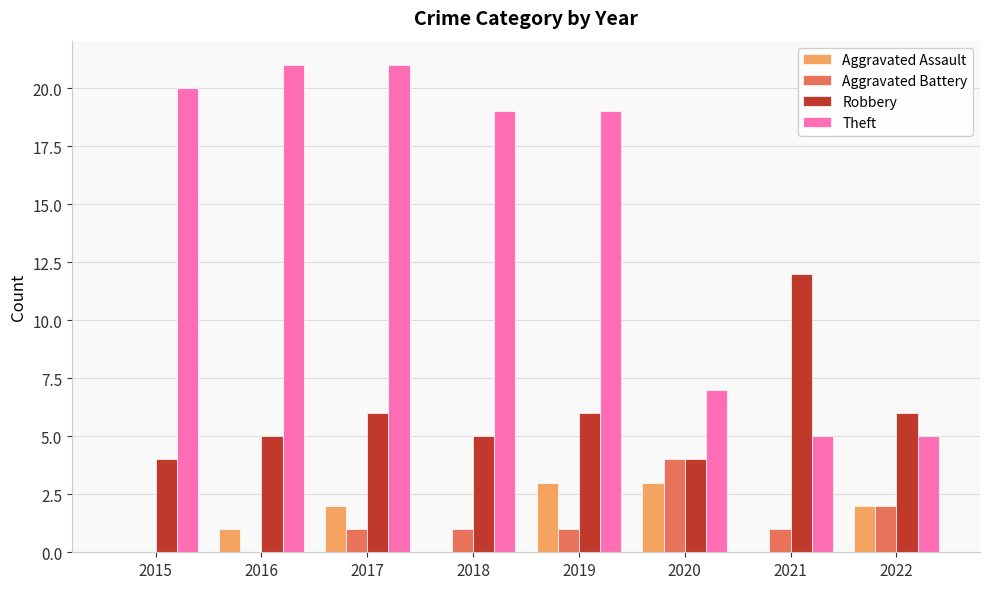

Between 2020 and 2021, which series saw the biggest shift?

Robbery